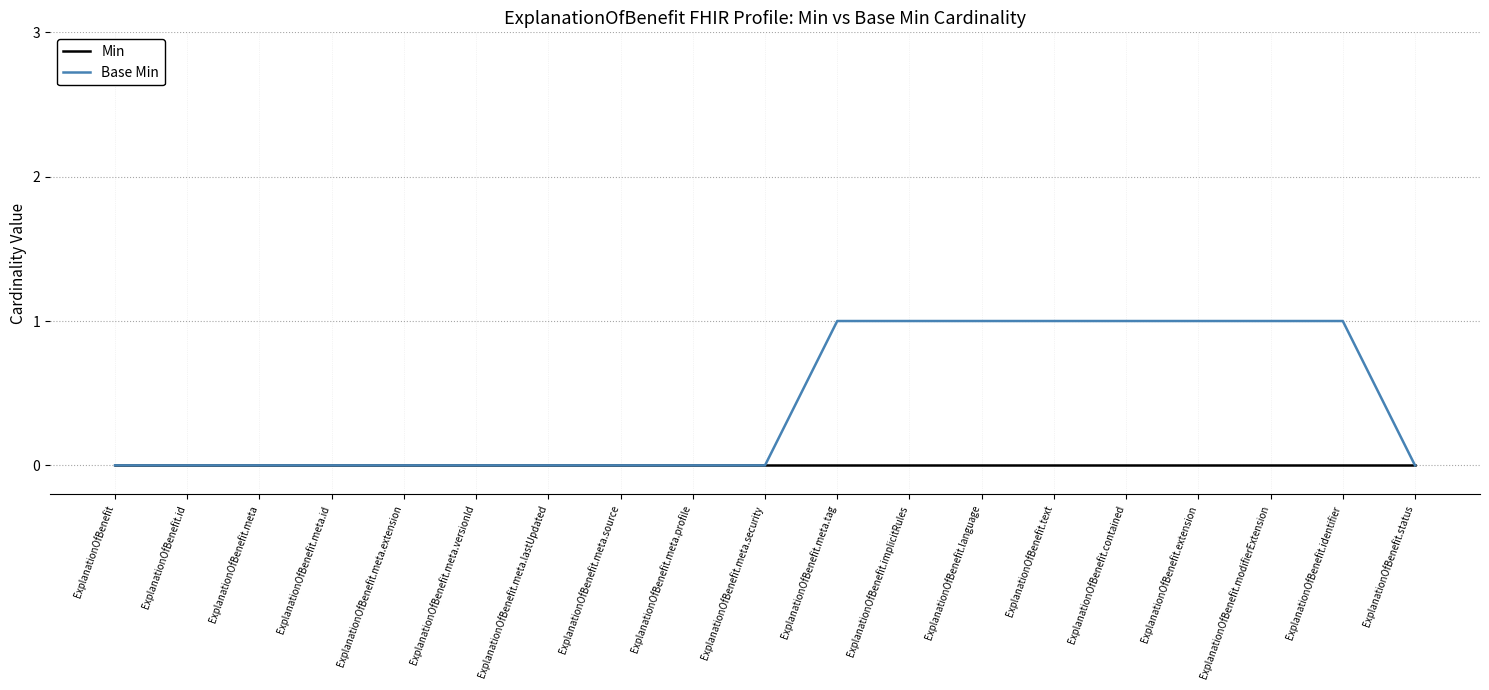

What position from the left is ExplanationOfBenefit.meta.extension?

5